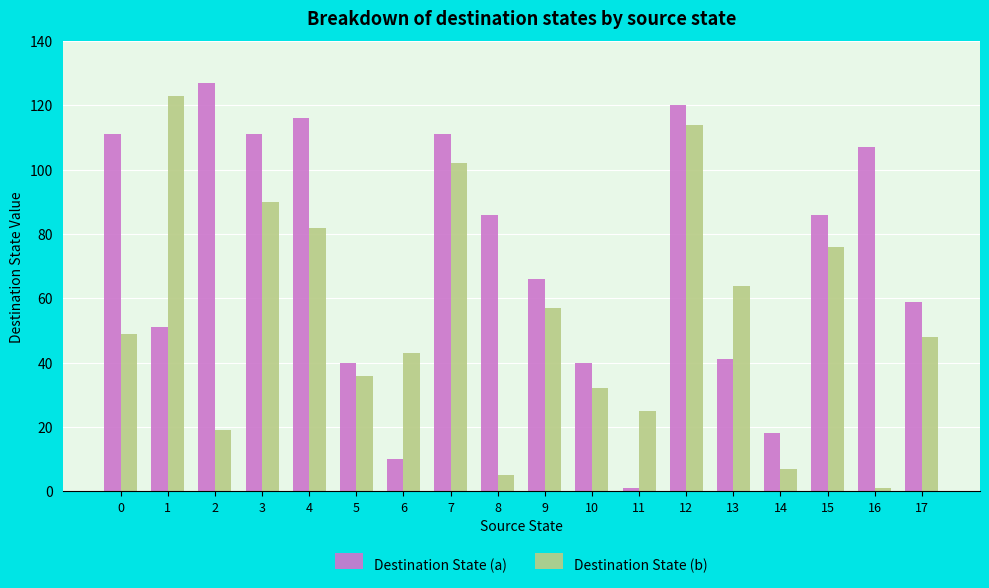

What is the average value of the Destination State (a) series?

72